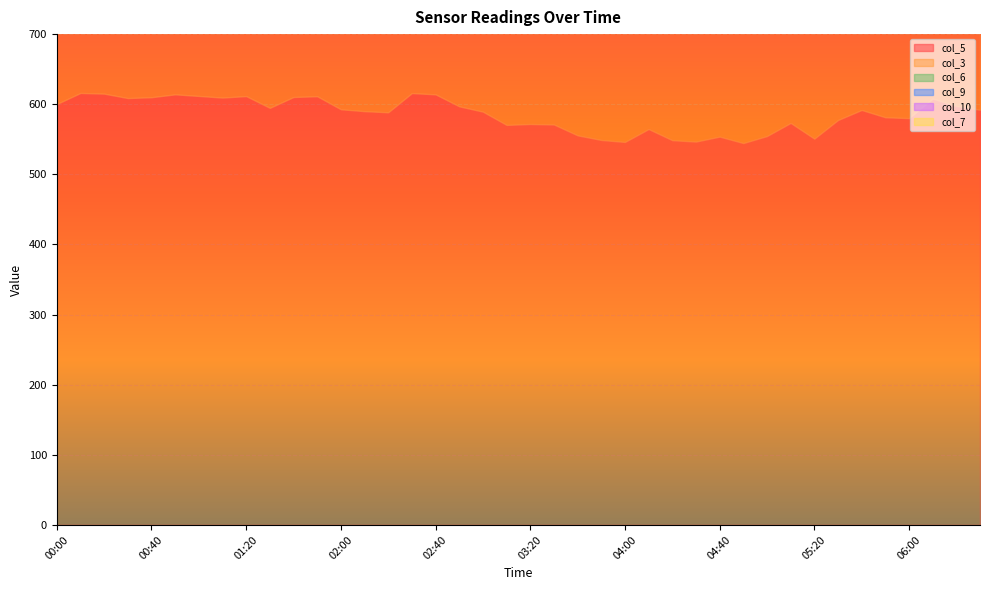

True or false: col_3 and col_6 intersect in this chart.

False